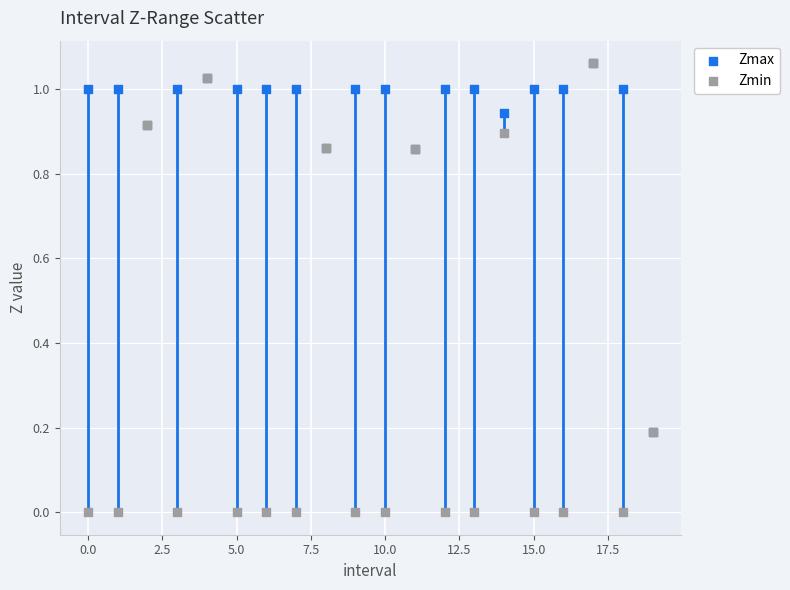

Which series has the largest Y range (max minus min)?

Zmin